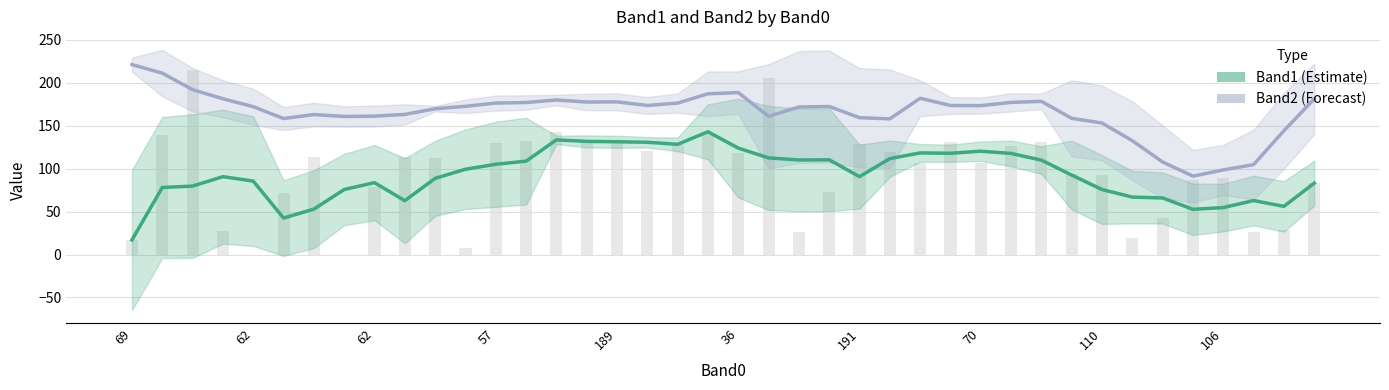

Which series has the widest spread of values?

Band2